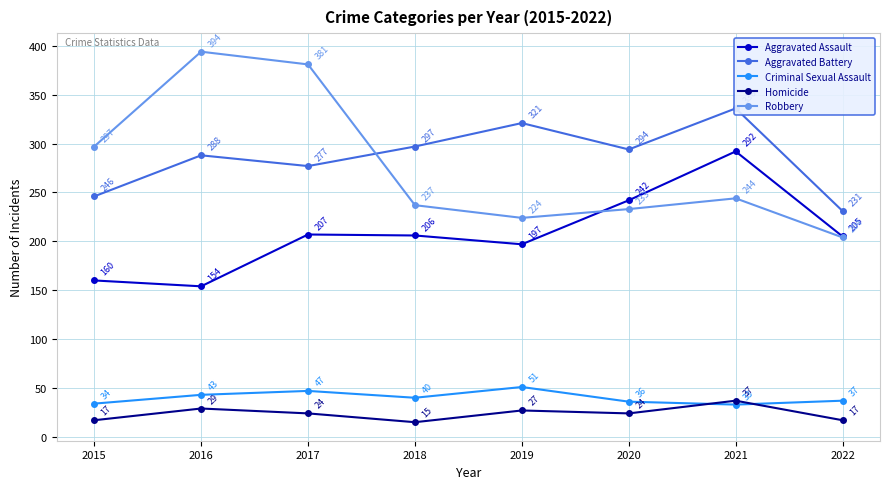

True or false: Aggravated Battery and Aggravated Assault intersect in this chart.

False